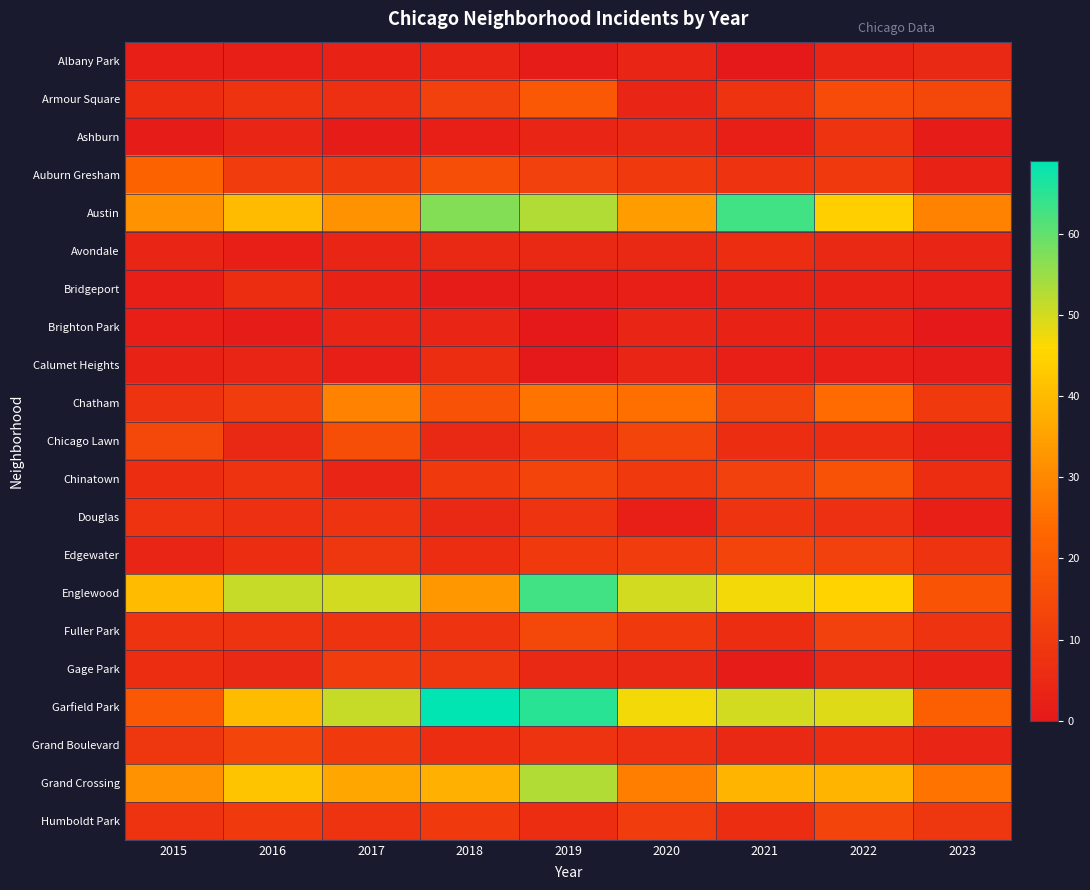

Between 2019 and 2022, which series saw the biggest shift?

Englewood